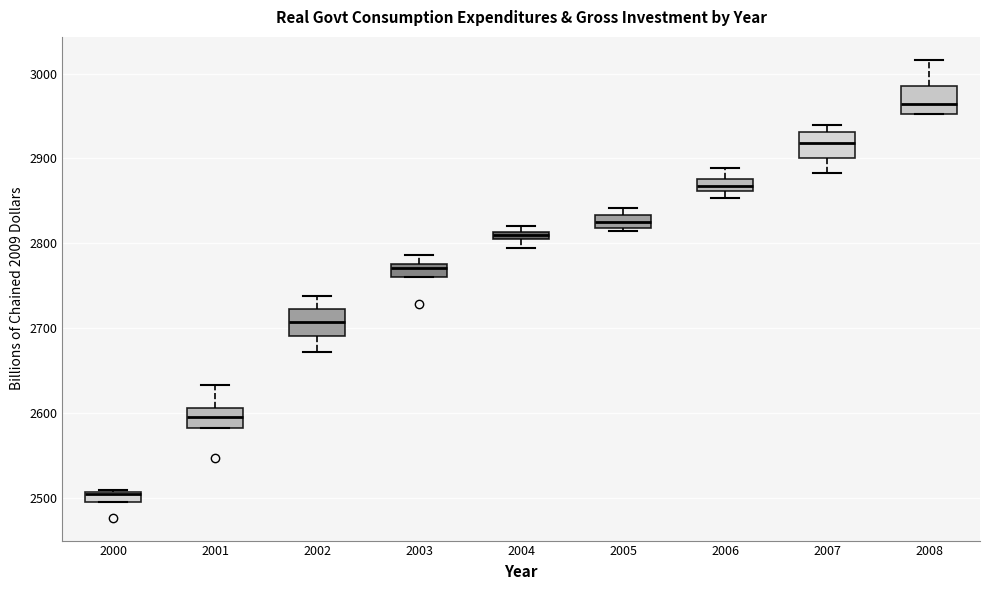

Which box's median line is the highest?

2008